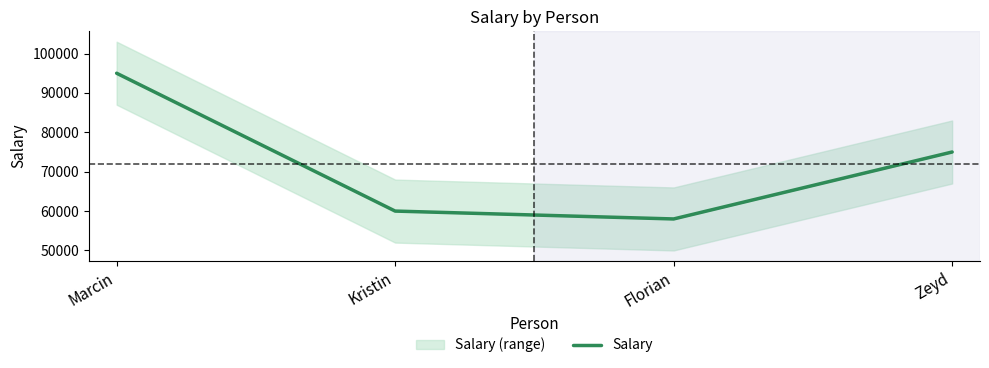

What is the difference between the maximum and minimum values?

37000